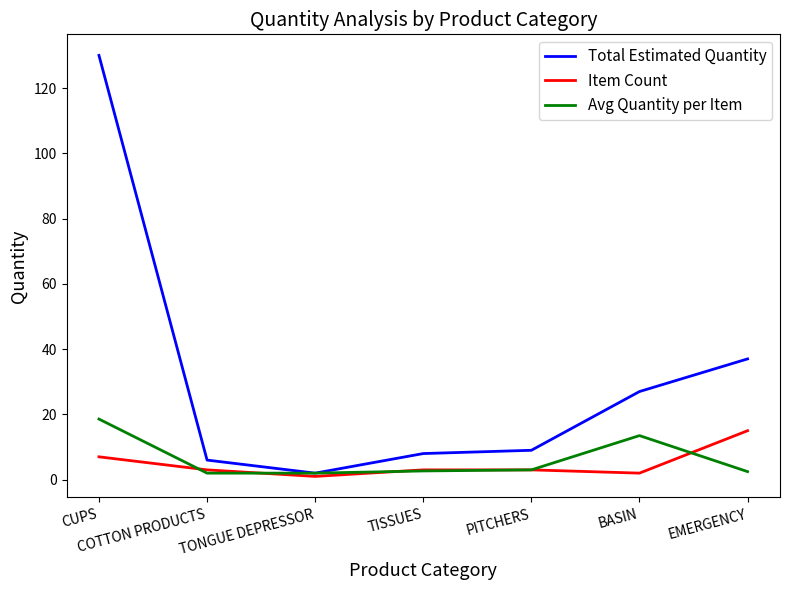

Where is Total Estimated Quantity nearest to the value 66?

EMERGENCY